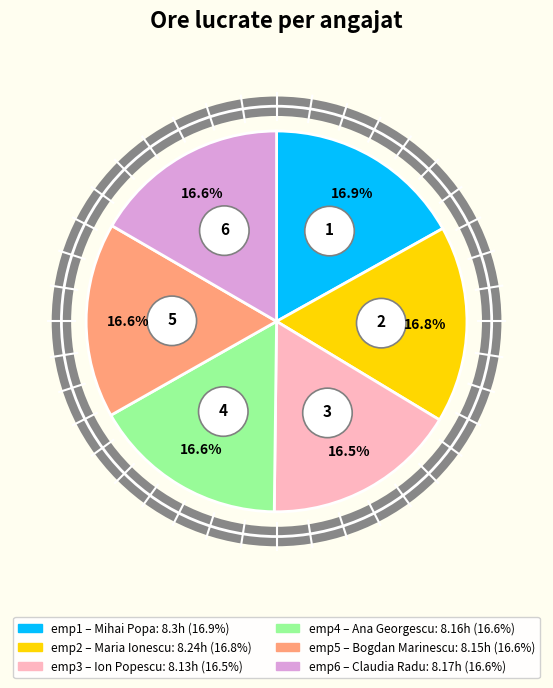

What percentage is the emp1 slice, to the nearest percent?

17%